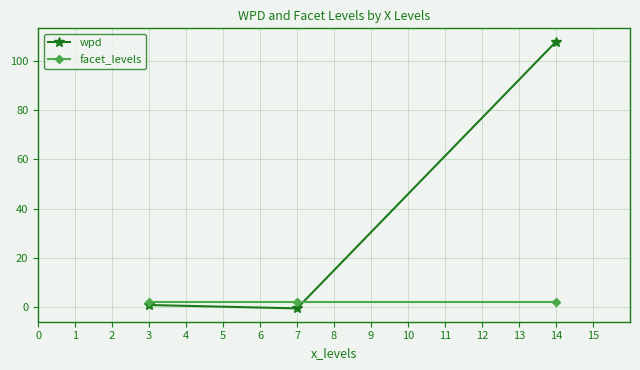

What is the sum of all wpd values?

108.1